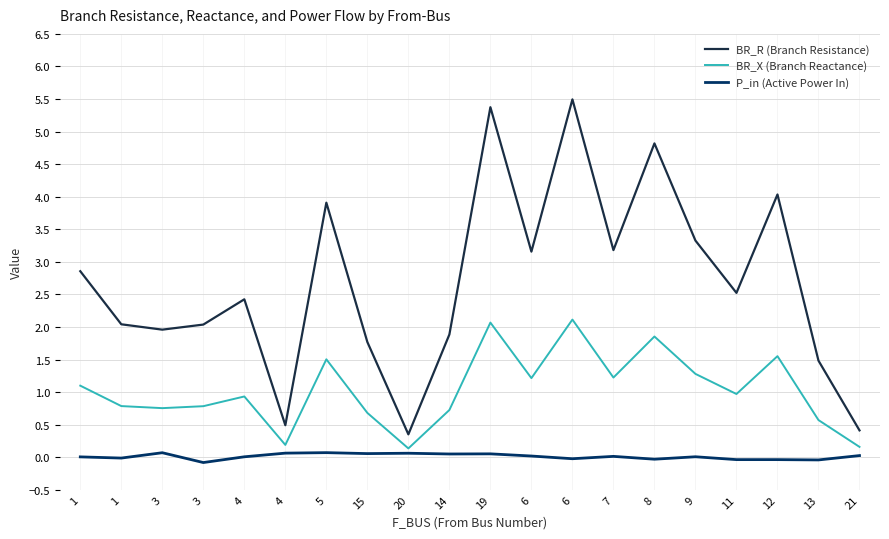

At which category is the sum across all series the highest?

6